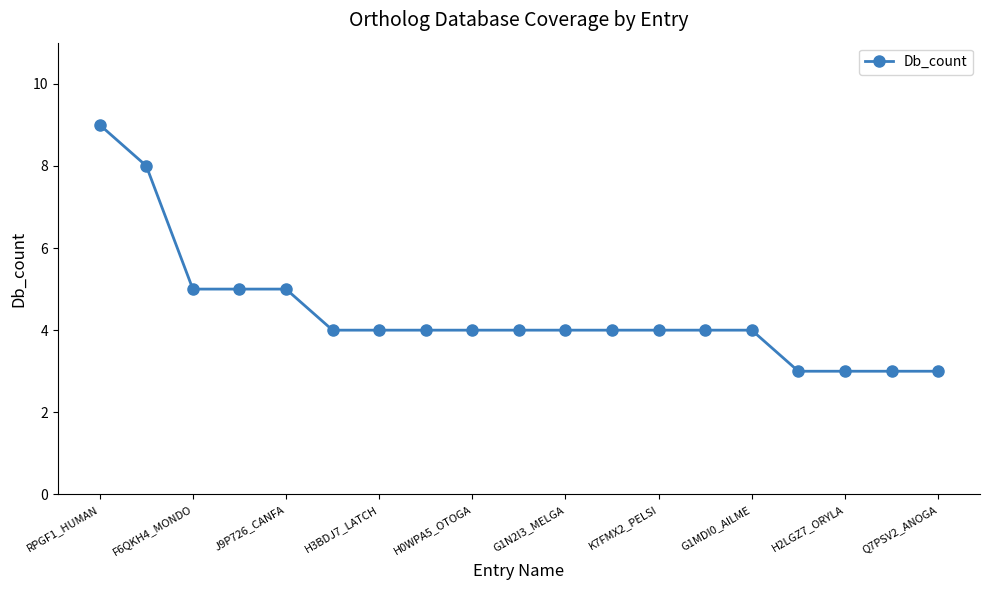

What is the maximum value shown in the chart?

9